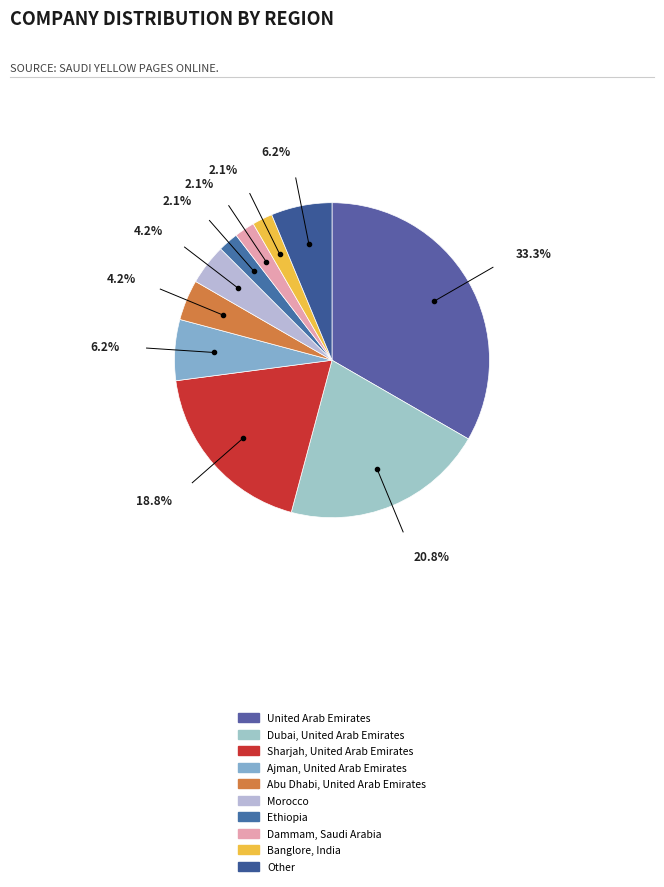

Between Other and Dammam, Saudi Arabia, which is larger?

Other